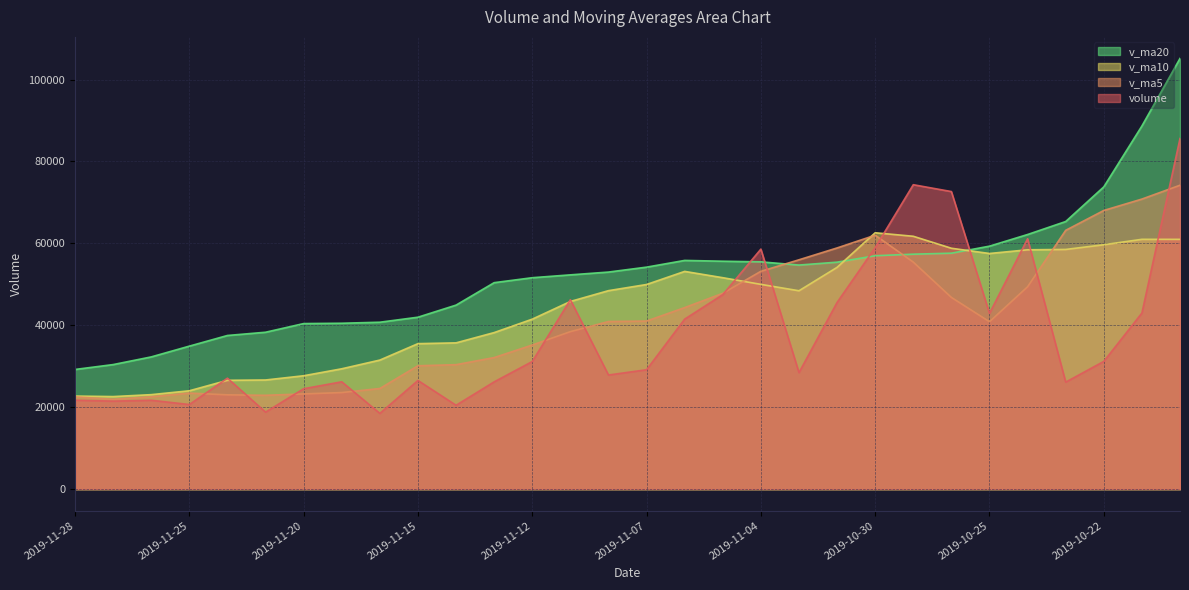

Which series has the largest total across all categories?

v_ma20